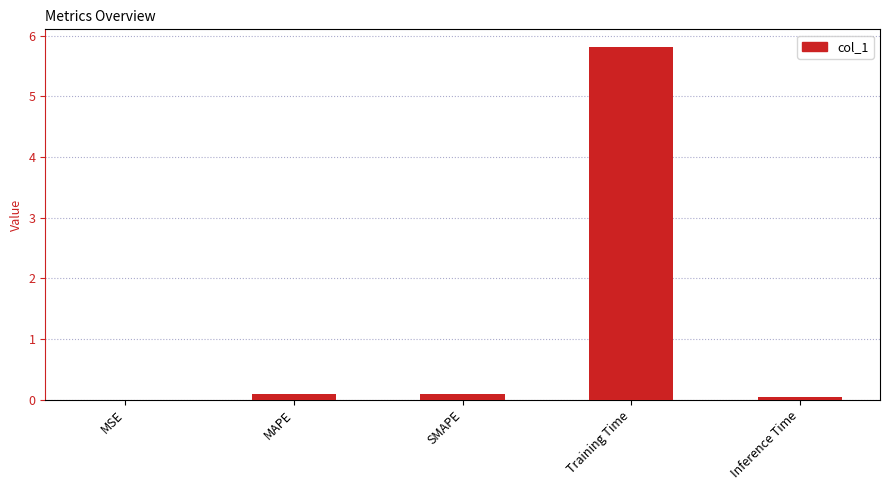

Are the bars grouped side by side (vs. stacked)?

No